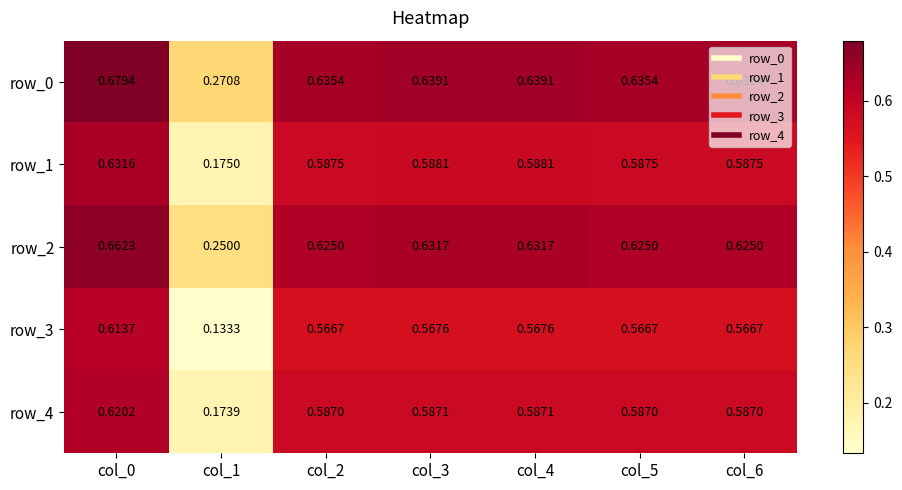

Is the value of row_1 at col_5 greater than the value of row_0 at col_4?

No